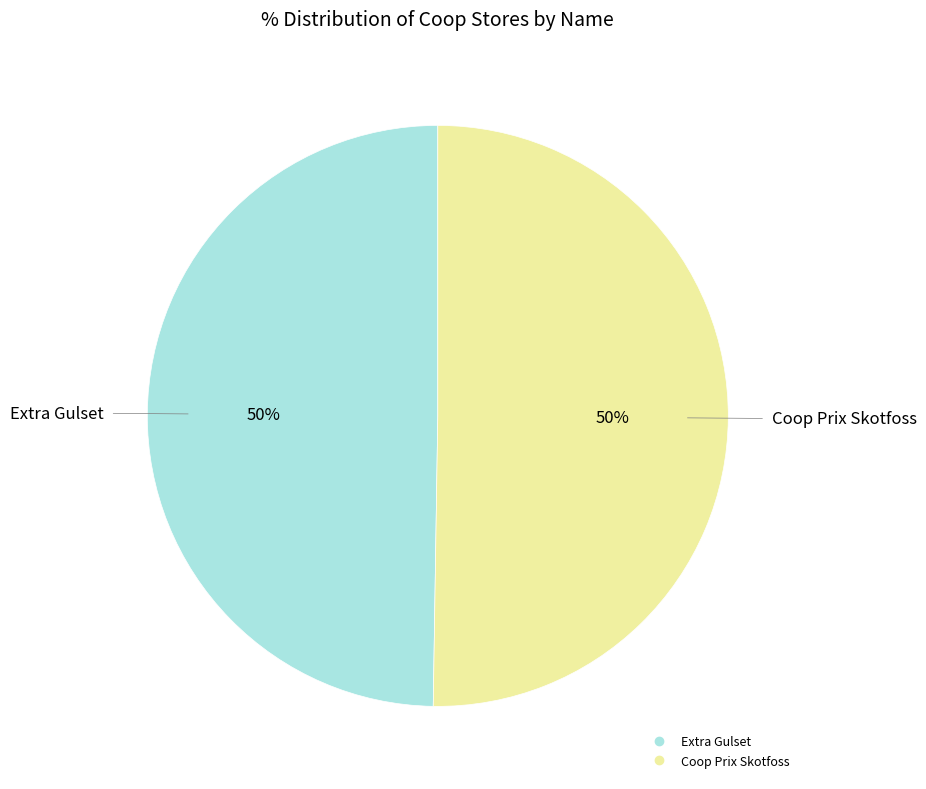

To the nearest percent, what percentage of the pie is Extra Gulset?

50%